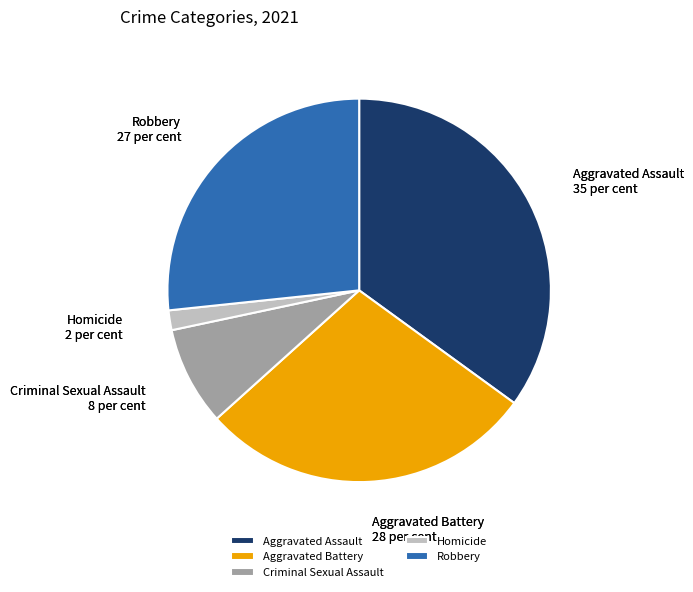

True or false: Robbery accounts for 27% of the total.

True